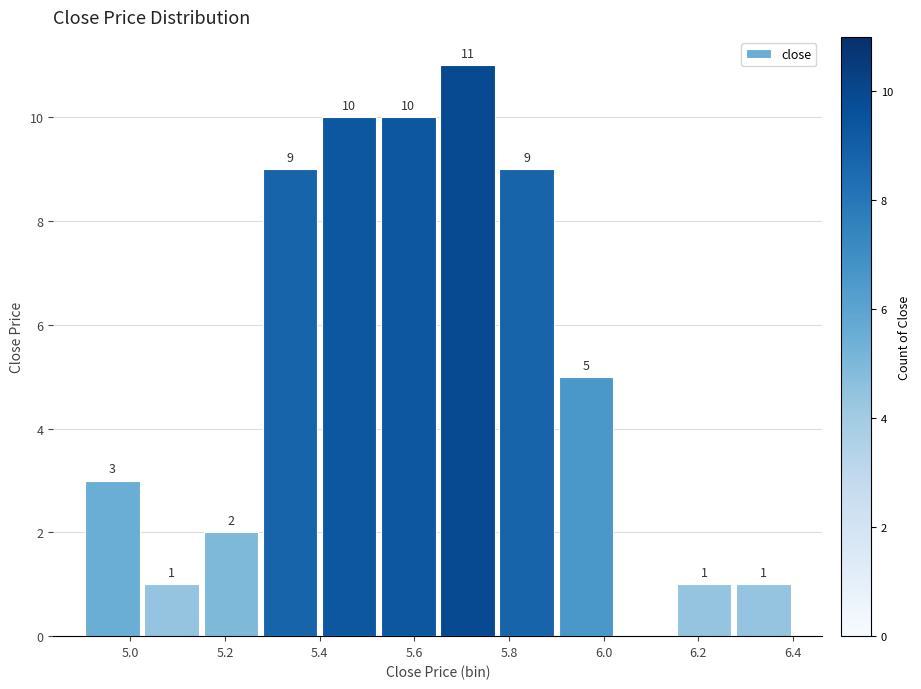

Which range on the x-axis has the tallest bar?

5.650 to 5.775